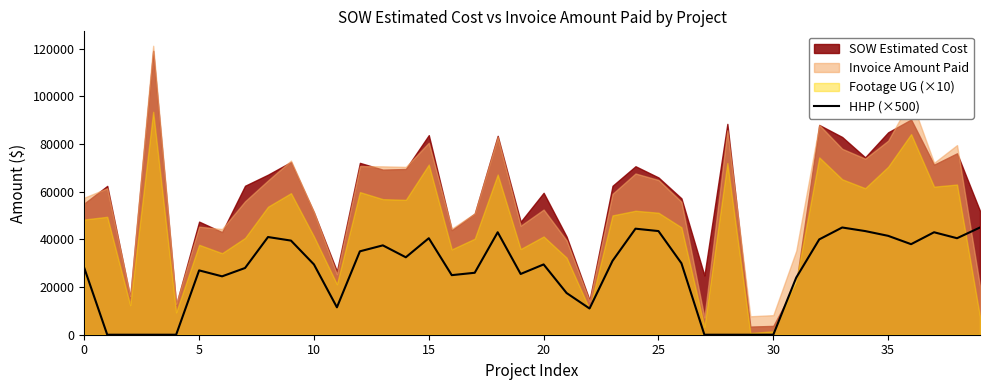

True or false: there are more than 2 points higher than both neighbors.

True